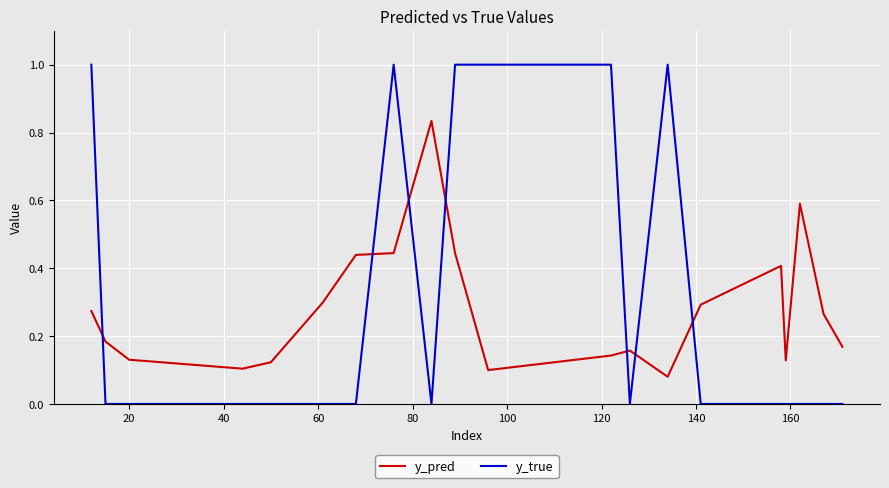

After their last crossing, which series has the higher values: y_pred or y_true?

y_pred